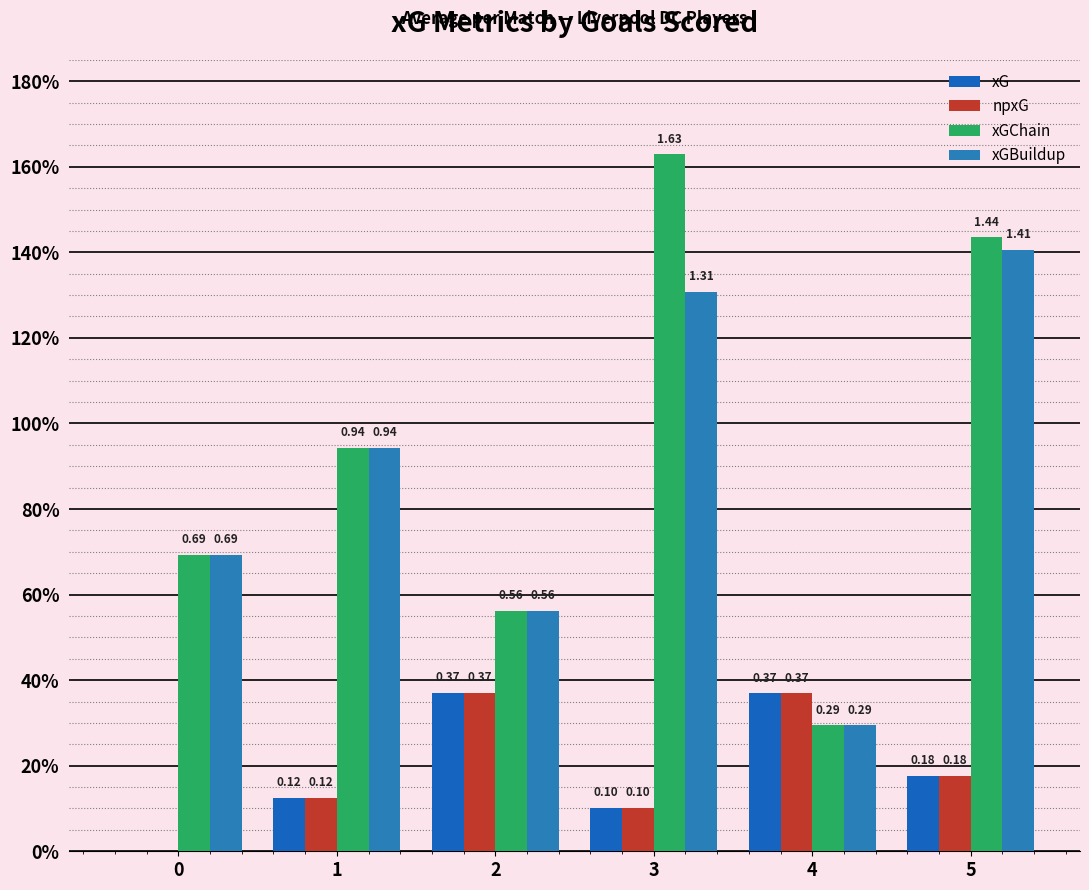

What is the difference between the highest and lowest values at 1?

0.8